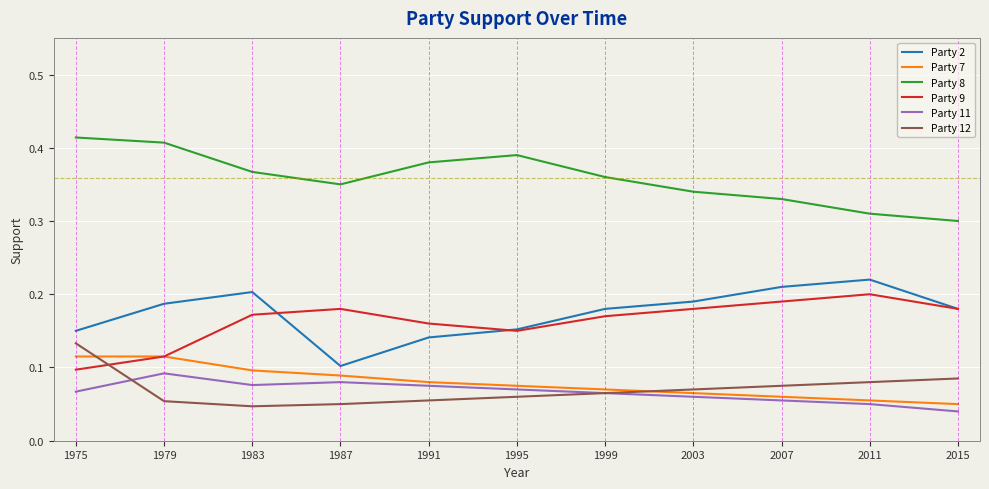

What is the total value across all series at 2011?

0.9